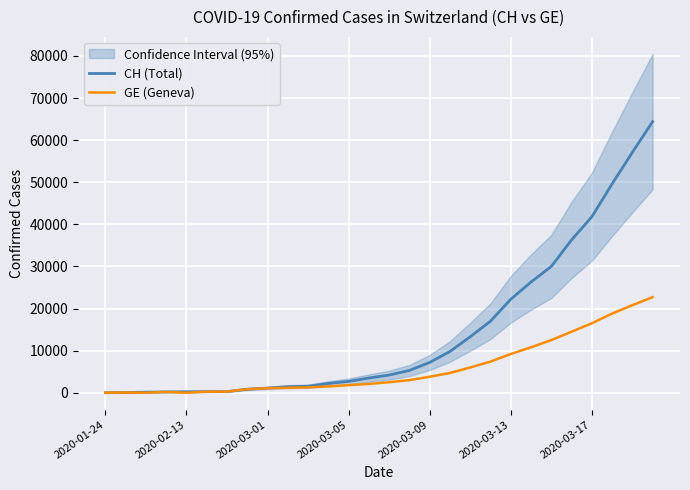

True or false: CH (Total) has more than 0 interior local peaks.

False